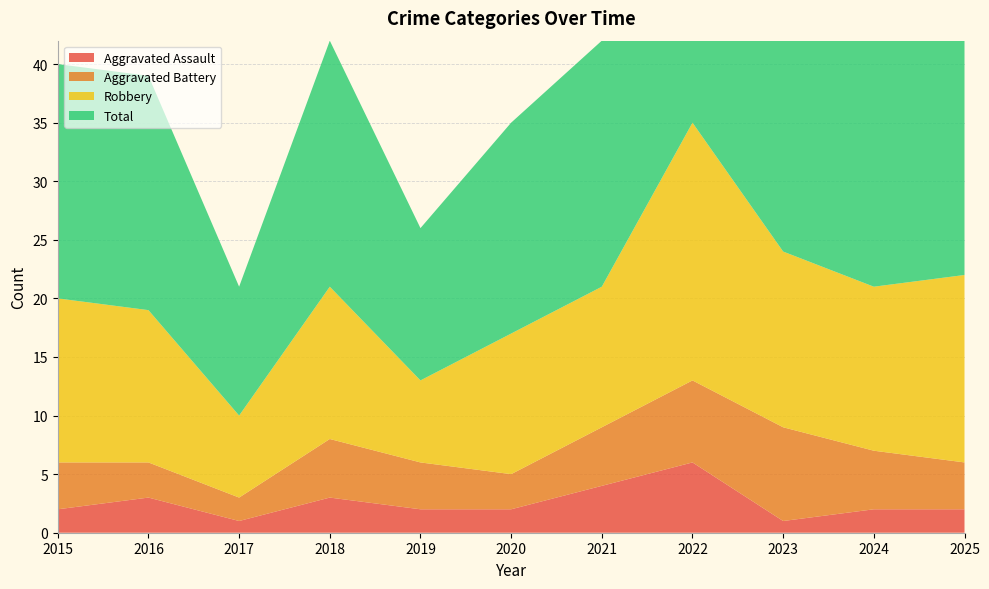

Reading right to left, transcribe all the data shown in this chart.

Aggravated Assault: 2025=2	2024=2	2023=1	2022=6	2021=4	2020=2	2019=2	2018=3	2017=1	2016=3	2015=2
Aggravated Battery: 2025=4	2024=5	2023=8	2022=7	2021=5	2020=3	2019=4	2018=5	2017=2	2016=3	2015=4
Robbery: 2025=16	2024=14	2023=15	2022=22	2021=12	2020=12	2019=7	2018=13	2017=7	2016=13	2015=14
Total: 2025=22	2024=21	2023=25	2022=36	2021=21	2020=18	2019=13	2018=21	2017=11	2016=20	2015=20